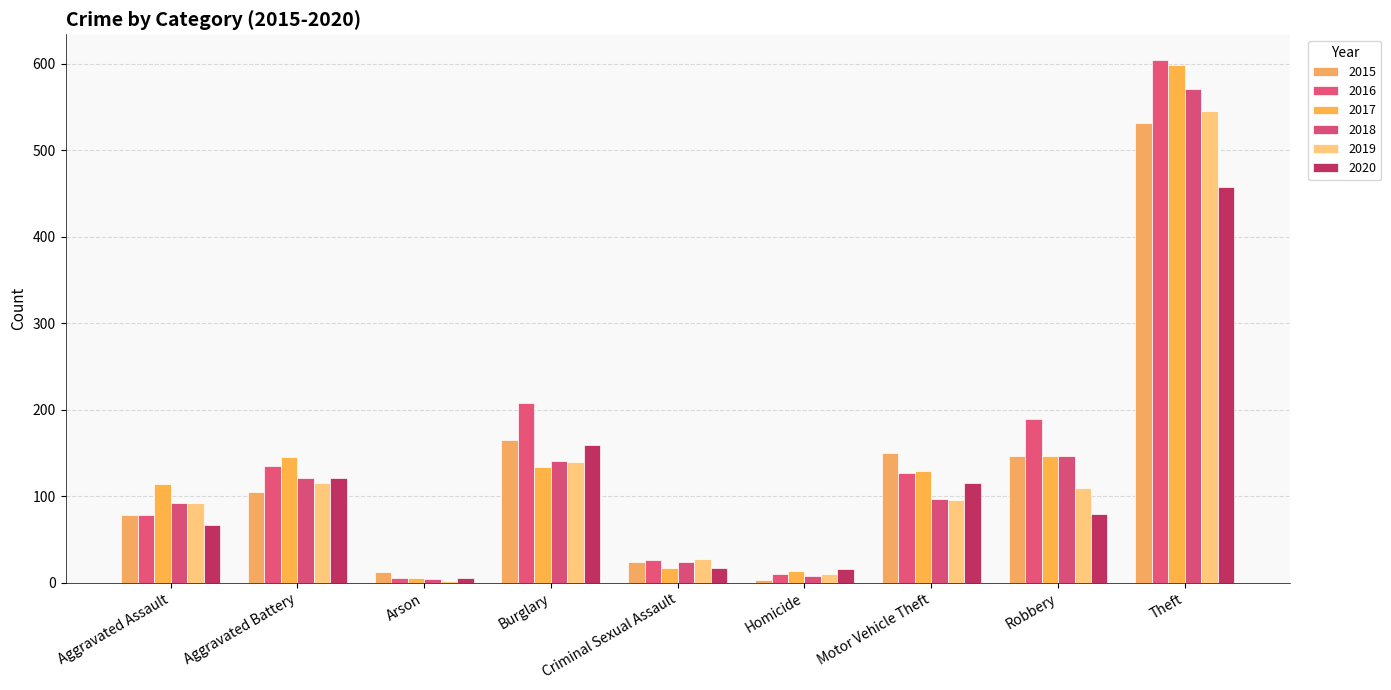

How many groups of bars are there?

9